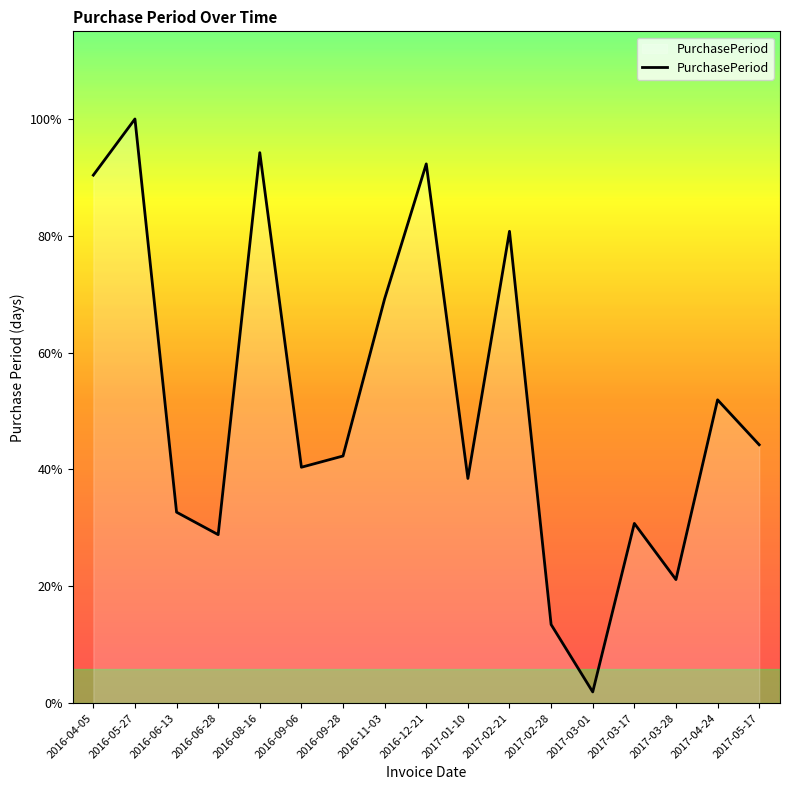

How many series are shown in this chart?

1